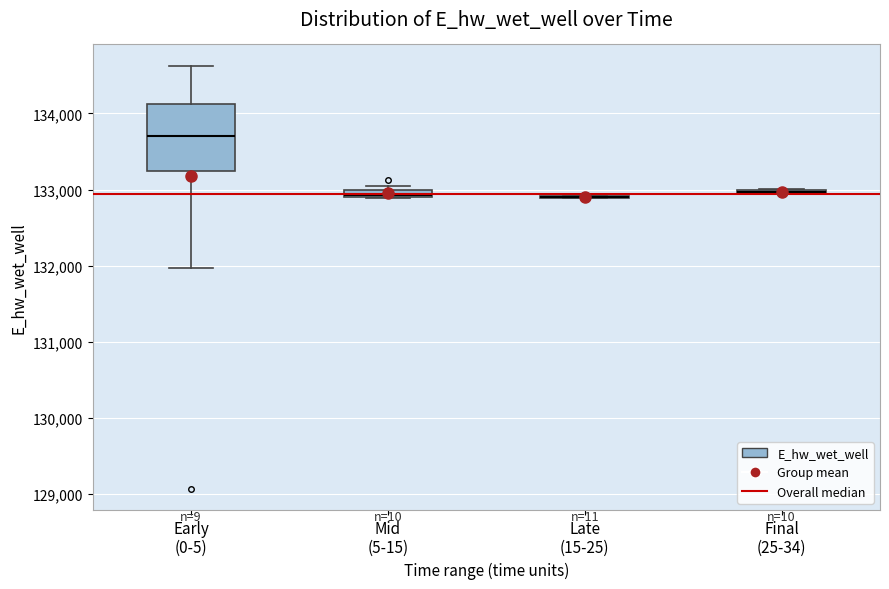

Comparing the boxes themselves (not the whiskers), which one is the tallest?

Early (0-5)